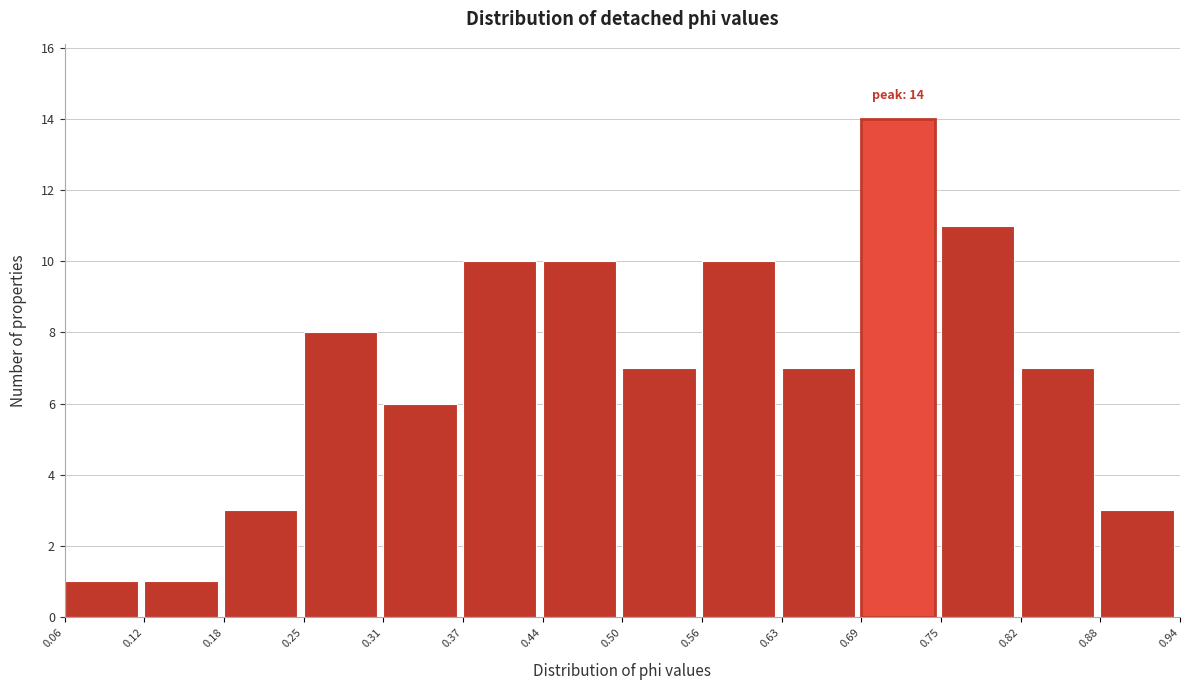

Over which range of the x-axis is the bar tallest?

0.69 to 0.75